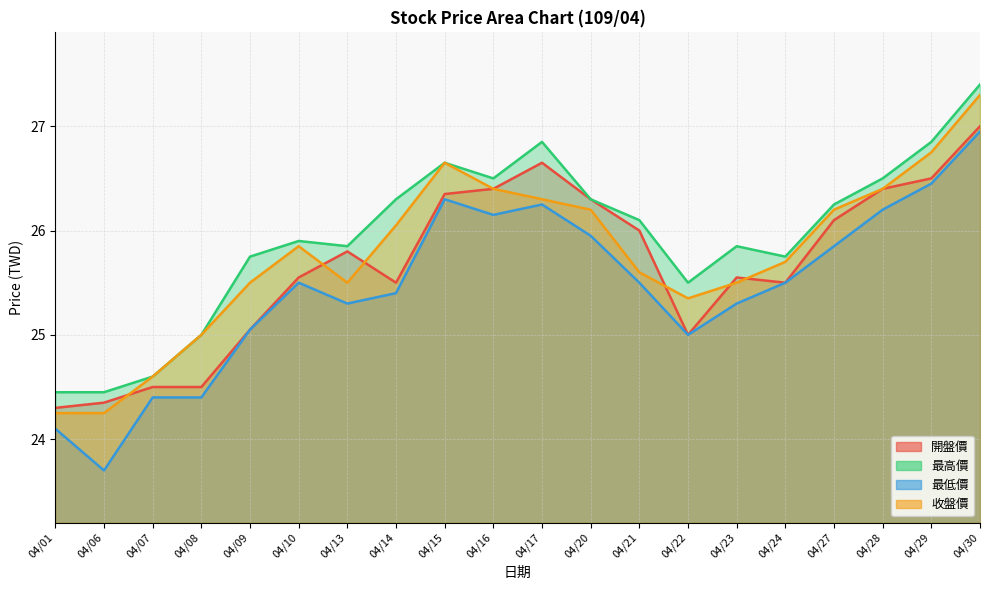

List the series in order of their peak value, highest first.

最高價, 收盤價, 開盤價, 最低價